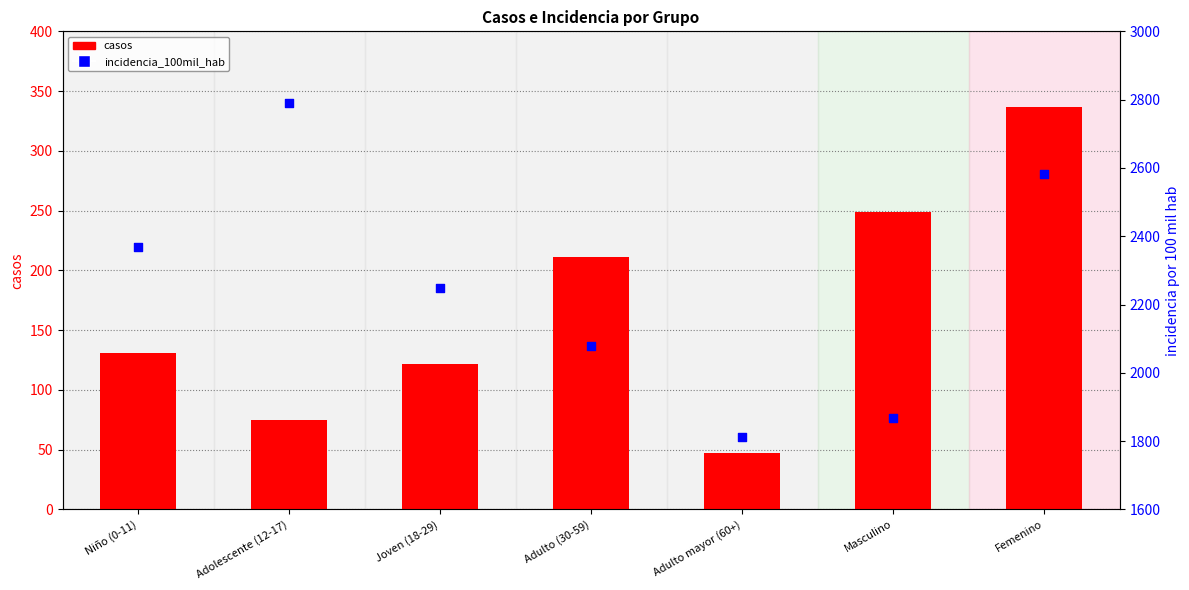

Which series has the largest total across all categories?

incidencia_100mil_hab